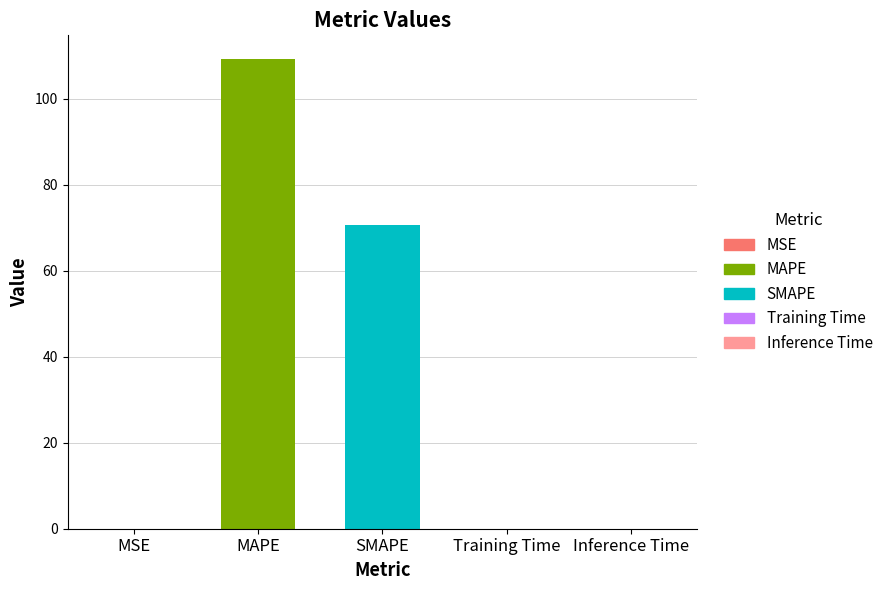

What is the maximum value shown in the chart?

109.3